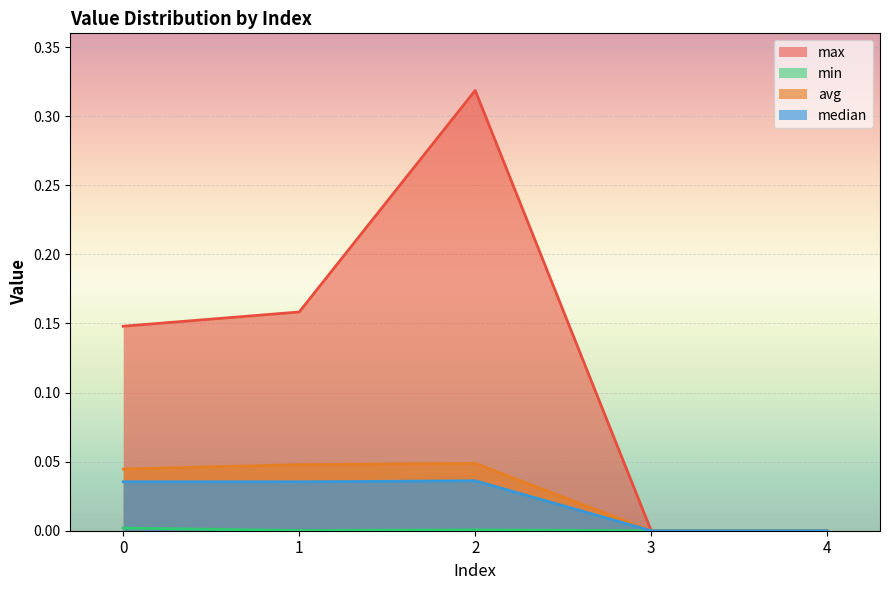

Reading right to left, list all the values displayed in this chart.

max: 4=0.0	3=0.0	2=0.3	1=0.2	0=0.1
min: 4=0.0	3=0.0	2=0.0	1=0.0	0=0.0
avg: 4=0.0	3=0.0	2=0.0	1=0.0	0=0.0
median: 4=0.0	3=0.0	2=0.0	1=0.0	0=0.0